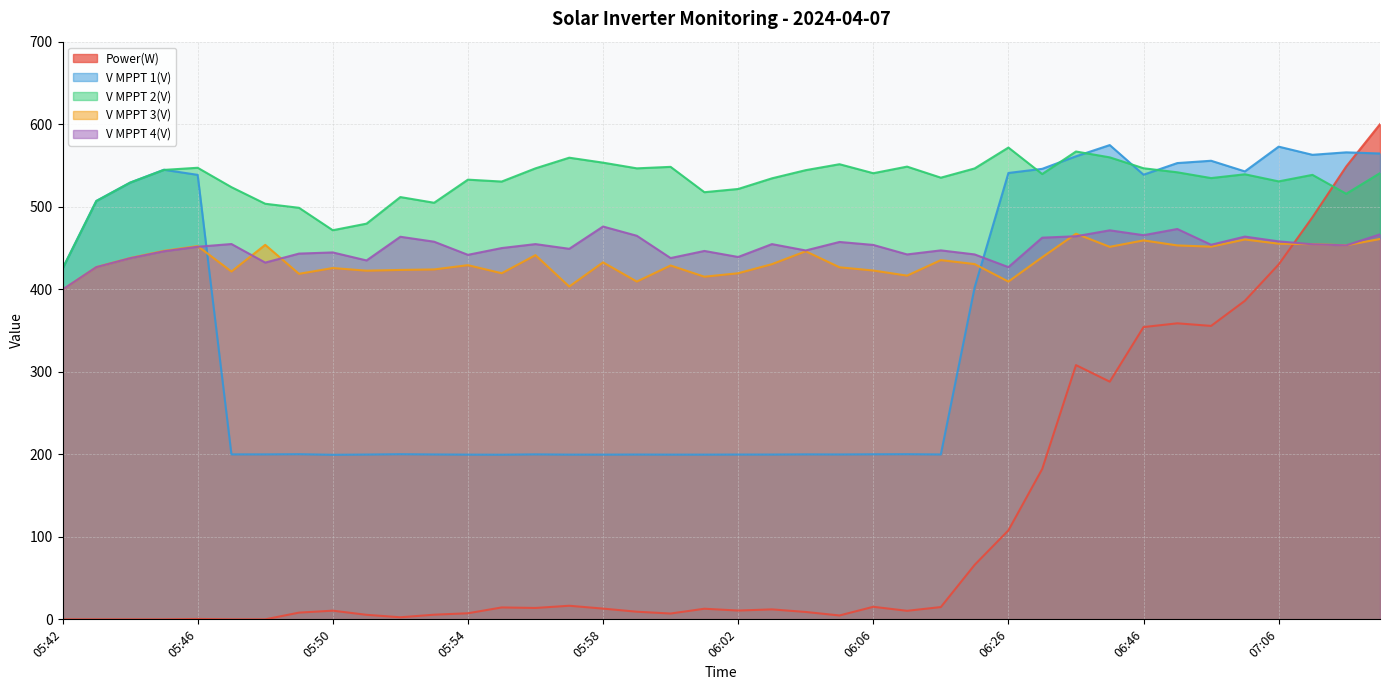

What is the label of the 18th point from the left?

05:59